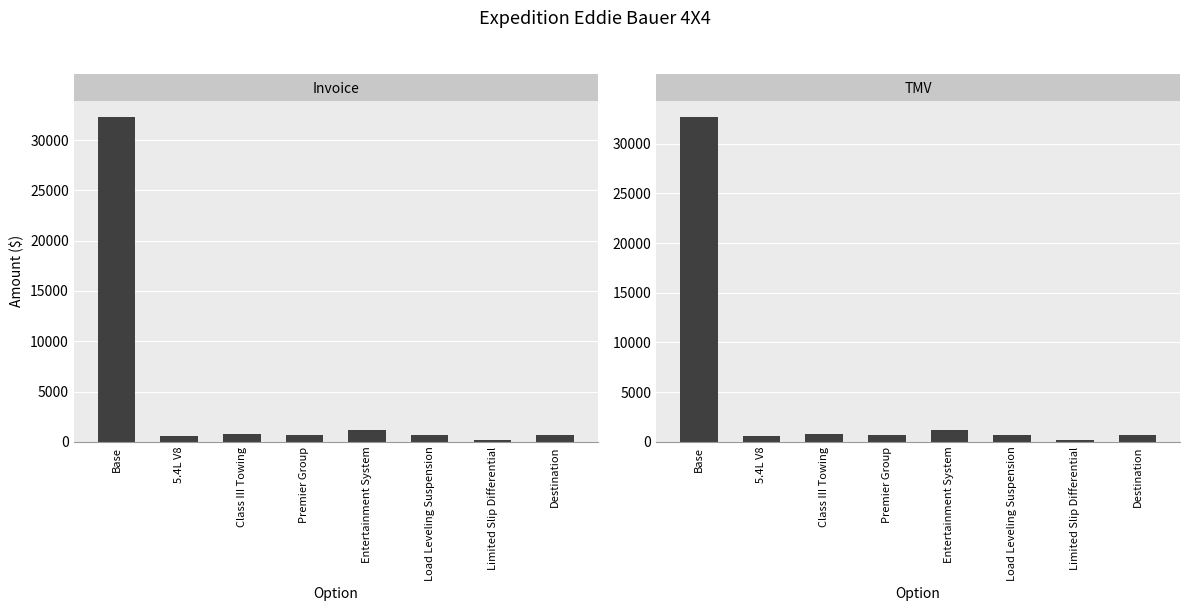

List the series in order of their peak value, lowest first.

Invoice, TMV